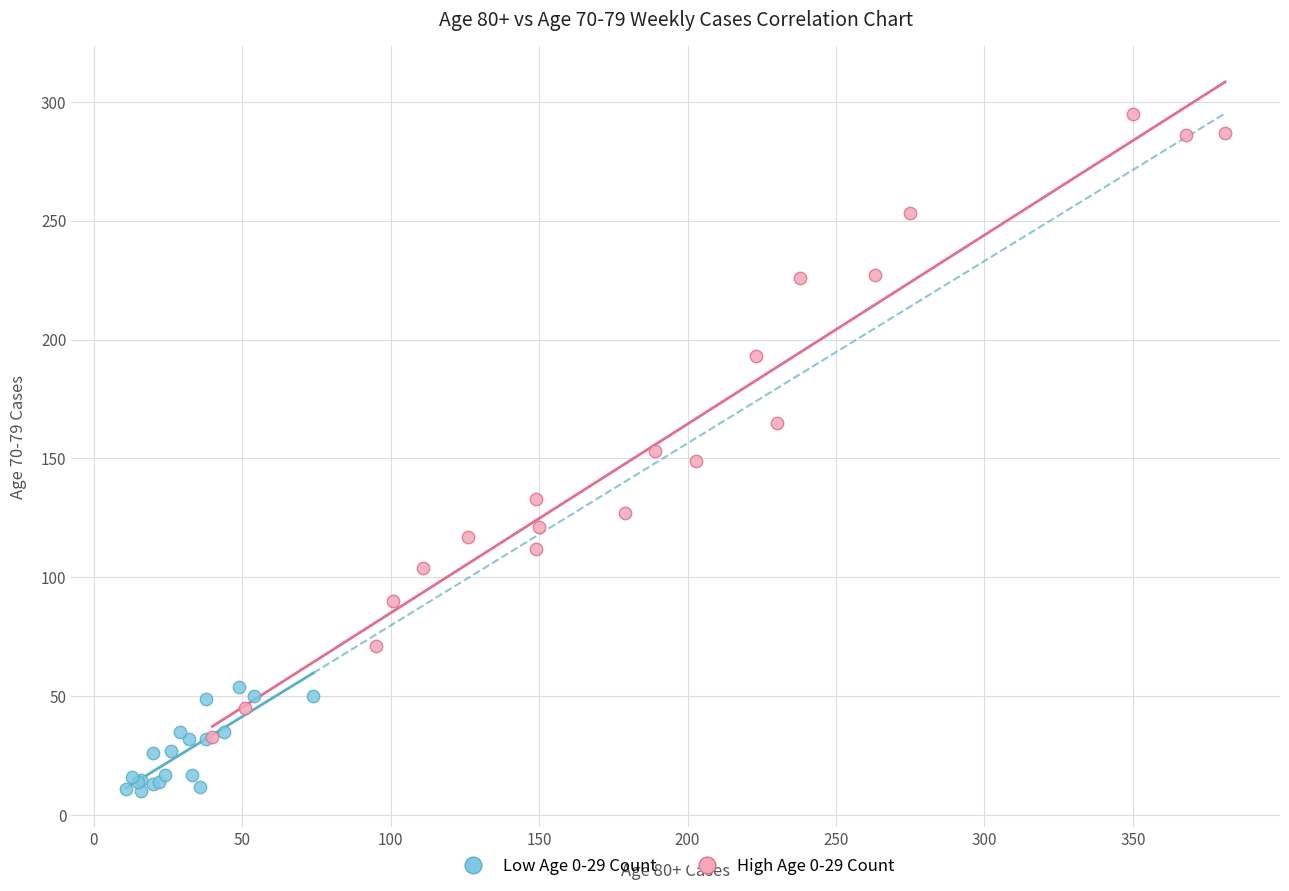

What are all the series names shown in the legend?

Low Age 0-29 Count, High Age 0-29 Count